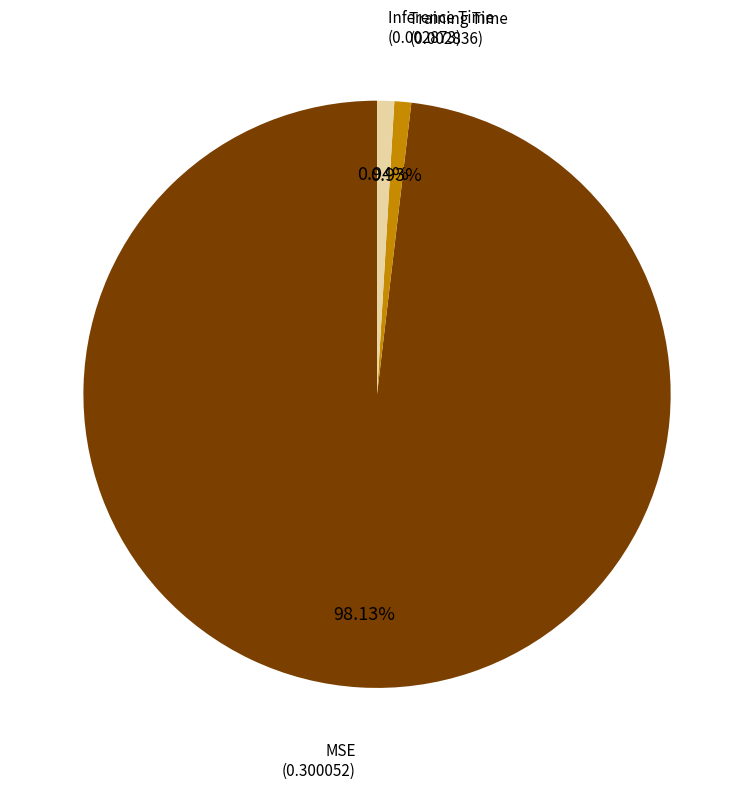

Is there a majority slice in this chart?

Yes